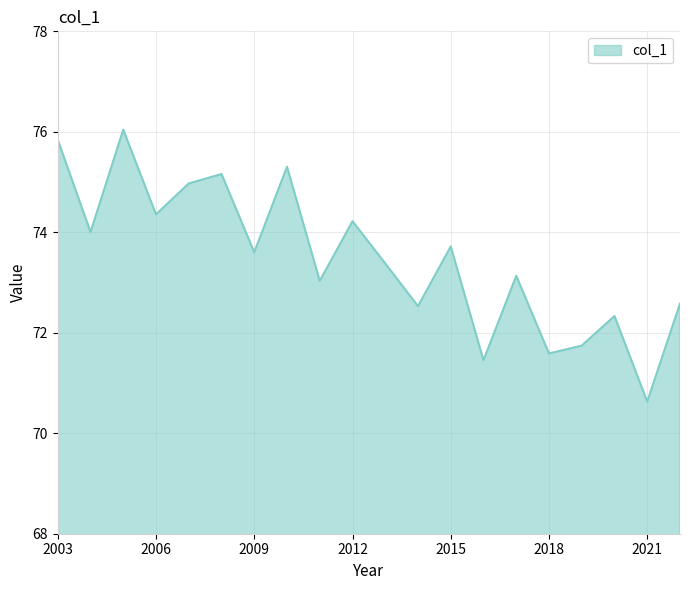

What is the maximum value shown in the chart?

76.0